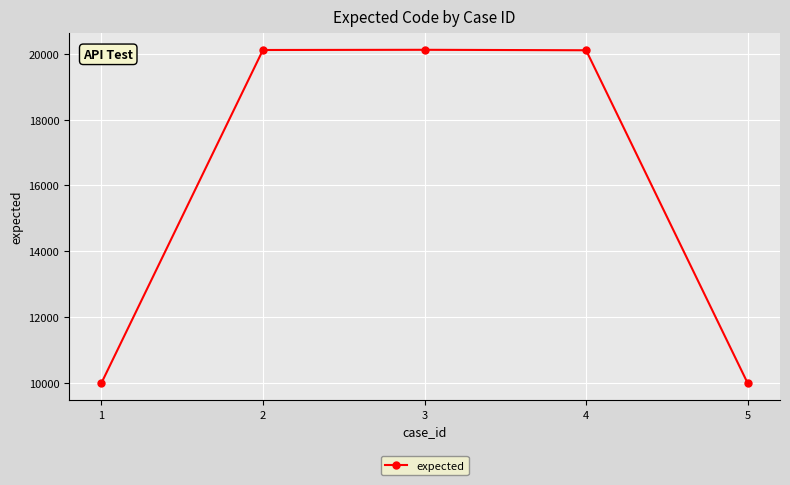

What is the ratio of the value at 5 to the value at 4?

0.5